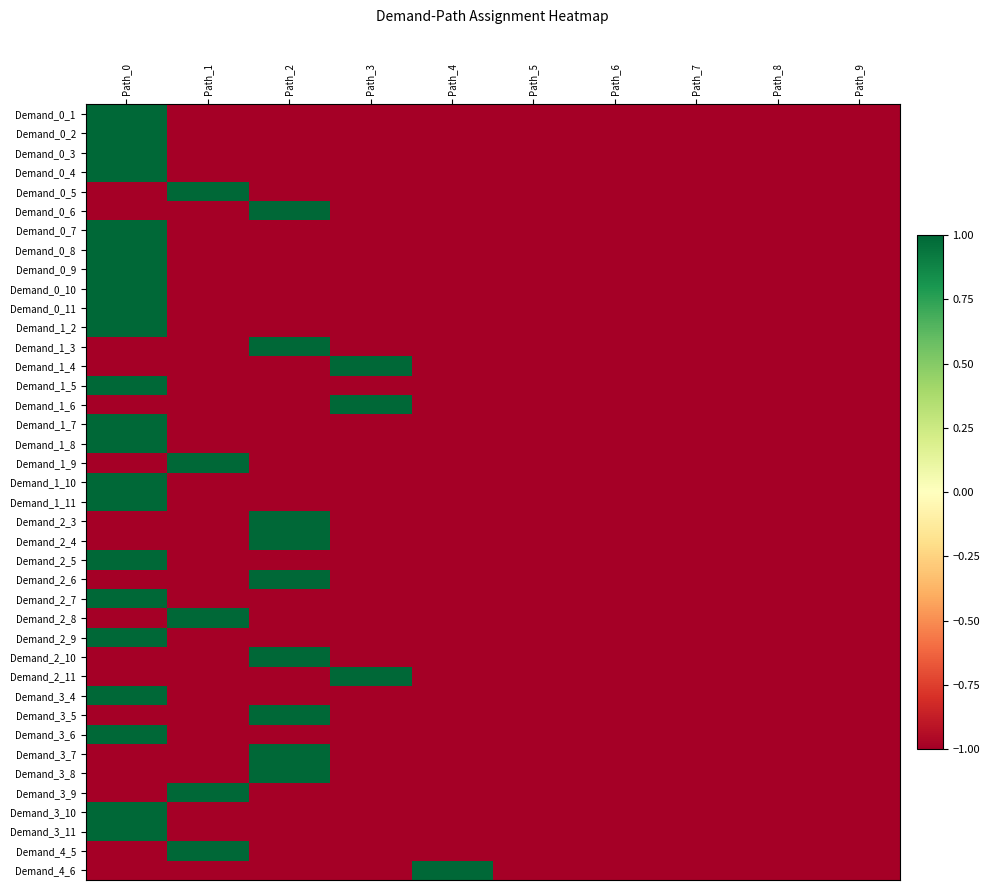

Reading left to right, extract all data points from this chart.

Demand_0_1: Path_0=1	Path_1=-1	Path_2=-1	Path_3=-1	Path_4=-1	Path_5=-1	Path_6=-1	Path_7=-1	Path_8=-1	Path_9=-1
Demand_0_2: Path_0=1	Path_1=-1	Path_2=-1	Path_3=-1	Path_4=-1	Path_5=-1	Path_6=-1	Path_7=-1	Path_8=-1	Path_9=-1
Demand_0_3: Path_0=1	Path_1=-1	Path_2=-1	Path_3=-1	Path_4=-1	Path_5=-1	Path_6=-1	Path_7=-1	Path_8=-1	Path_9=-1
Demand_0_4: Path_0=1	Path_1=-1	Path_2=-1	Path_3=-1	Path_4=-1	Path_5=-1	Path_6=-1	Path_7=-1	Path_8=-1	Path_9=-1
Demand_0_5: Path_0=-1	Path_1=1	Path_2=-1	Path_3=-1	Path_4=-1	Path_5=-1	Path_6=-1	Path_7=-1	Path_8=-1	Path_9=-1
Demand_0_6: Path_0=-1	Path_1=-1	Path_2=1	Path_3=-1	Path_4=-1	Path_5=-1	Path_6=-1	Path_7=-1	Path_8=-1	Path_9=-1
Demand_0_7: Path_0=1	Path_1=-1	Path_2=-1	Path_3=-1	Path_4=-1	Path_5=-1	Path_6=-1	Path_7=-1	Path_8=-1	Path_9=-1
Demand_0_8: Path_0=1	Path_1=-1	Path_2=-1	Path_3=-1	Path_4=-1	Path_5=-1	Path_6=-1	Path_7=-1	Path_8=-1	Path_9=-1
Demand_0_9: Path_0=1	Path_1=-1	Path_2=-1	Path_3=-1	Path_4=-1	Path_5=-1	Path_6=-1	Path_7=-1	Path_8=-1	Path_9=-1
Demand_0_10: Path_0=1	Path_1=-1	Path_2=-1	Path_3=-1	Path_4=-1	Path_5=-1	Path_6=-1	Path_7=-1	Path_8=-1	Path_9=-1
Demand_0_11: Path_0=1	Path_1=-1	Path_2=-1	Path_3=-1	Path_4=-1	Path_5=-1	Path_6=-1	Path_7=-1	Path_8=-1	Path_9=-1
Demand_1_2: Path_0=1	Path_1=-1	Path_2=-1	Path_3=-1	Path_4=-1	Path_5=-1	Path_6=-1	Path_7=-1	Path_8=-1	Path_9=-1
Demand_1_3: Path_0=-1	Path_1=-1	Path_2=1	Path_3=-1	Path_4=-1	Path_5=-1	Path_6=-1	Path_7=-1	Path_8=-1	Path_9=-1
Demand_1_4: Path_0=-1	Path_1=-1	Path_2=-1	Path_3=1	Path_4=-1	Path_5=-1	Path_6=-1	Path_7=-1	Path_8=-1	Path_9=-1
Demand_1_5: Path_0=1	Path_1=-1	Path_2=-1	Path_3=-1	Path_4=-1	Path_5=-1	Path_6=-1	Path_7=-1	Path_8=-1	Path_9=-1
Demand_1_6: Path_0=-1	Path_1=-1	Path_2=-1	Path_3=1	Path_4=-1	Path_5=-1	Path_6=-1	Path_7=-1	Path_8=-1	Path_9=-1
Demand_1_7: Path_0=1	Path_1=-1	Path_2=-1	Path_3=-1	Path_4=-1	Path_5=-1	Path_6=-1	Path_7=-1	Path_8=-1	Path_9=-1
Demand_1_8: Path_0=1	Path_1=-1	Path_2=-1	Path_3=-1	Path_4=-1	Path_5=-1	Path_6=-1	Path_7=-1	Path_8=-1	Path_9=-1
Demand_1_9: Path_0=-1	Path_1=1	Path_2=-1	Path_3=-1	Path_4=-1	Path_5=-1	Path_6=-1	Path_7=-1	Path_8=-1	Path_9=-1
Demand_1_10: Path_0=1	Path_1=-1	Path_2=-1	Path_3=-1	Path_4=-1	Path_5=-1	Path_6=-1	Path_7=-1	Path_8=-1	Path_9=-1
Demand_1_11: Path_0=1	Path_1=-1	Path_2=-1	Path_3=-1	Path_4=-1	Path_5=-1	Path_6=-1	Path_7=-1	Path_8=-1	Path_9=-1
Demand_2_3: Path_0=-1	Path_1=-1	Path_2=1	Path_3=-1	Path_4=-1	Path_5=-1	Path_6=-1	Path_7=-1	Path_8=-1	Path_9=-1
Demand_2_4: Path_0=-1	Path_1=-1	Path_2=1	Path_3=-1	Path_4=-1	Path_5=-1	Path_6=-1	Path_7=-1	Path_8=-1	Path_9=-1
Demand_2_5: Path_0=1	Path_1=-1	Path_2=-1	Path_3=-1	Path_4=-1	Path_5=-1	Path_6=-1	Path_7=-1	Path_8=-1	Path_9=-1
Demand_2_6: Path_0=-1	Path_1=-1	Path_2=1	Path_3=-1	Path_4=-1	Path_5=-1	Path_6=-1	Path_7=-1	Path_8=-1	Path_9=-1
Demand_2_7: Path_0=1	Path_1=-1	Path_2=-1	Path_3=-1	Path_4=-1	Path_5=-1	Path_6=-1	Path_7=-1	Path_8=-1	Path_9=-1
Demand_2_8: Path_0=-1	Path_1=1	Path_2=-1	Path_3=-1	Path_4=-1	Path_5=-1	Path_6=-1	Path_7=-1	Path_8=-1	Path_9=-1
Demand_2_9: Path_0=1	Path_1=-1	Path_2=-1	Path_3=-1	Path_4=-1	Path_5=-1	Path_6=-1	Path_7=-1	Path_8=-1	Path_9=-1
Demand_2_10: Path_0=-1	Path_1=-1	Path_2=1	Path_3=-1	Path_4=-1	Path_5=-1	Path_6=-1	Path_7=-1	Path_8=-1	Path_9=-1
Demand_2_11: Path_0=-1	Path_1=-1	Path_2=-1	Path_3=1	Path_4=-1	Path_5=-1	Path_6=-1	Path_7=-1	Path_8=-1	Path_9=-1
Demand_3_4: Path_0=1	Path_1=-1	Path_2=-1	Path_3=-1	Path_4=-1	Path_5=-1	Path_6=-1	Path_7=-1	Path_8=-1	Path_9=-1
Demand_3_5: Path_0=-1	Path_1=-1	Path_2=1	Path_3=-1	Path_4=-1	Path_5=-1	Path_6=-1	Path_7=-1	Path_8=-1	Path_9=-1
Demand_3_6: Path_0=1	Path_1=-1	Path_2=-1	Path_3=-1	Path_4=-1	Path_5=-1	Path_6=-1	Path_7=-1	Path_8=-1	Path_9=-1
Demand_3_7: Path_0=-1	Path_1=-1	Path_2=1	Path_3=-1	Path_4=-1	Path_5=-1	Path_6=-1	Path_7=-1	Path_8=-1	Path_9=-1
Demand_3_8: Path_0=-1	Path_1=-1	Path_2=1	Path_3=-1	Path_4=-1	Path_5=-1	Path_6=-1	Path_7=-1	Path_8=-1	Path_9=-1
Demand_3_9: Path_0=-1	Path_1=1	Path_2=-1	Path_3=-1	Path_4=-1	Path_5=-1	Path_6=-1	Path_7=-1	Path_8=-1	Path_9=-1
Demand_3_10: Path_0=1	Path_1=-1	Path_2=-1	Path_3=-1	Path_4=-1	Path_5=-1	Path_6=-1	Path_7=-1	Path_8=-1	Path_9=-1
Demand_3_11: Path_0=1	Path_1=-1	Path_2=-1	Path_3=-1	Path_4=-1	Path_5=-1	Path_6=-1	Path_7=-1	Path_8=-1	Path_9=-1
Demand_4_5: Path_0=-1	Path_1=1	Path_2=-1	Path_3=-1	Path_4=-1	Path_5=-1	Path_6=-1	Path_7=-1	Path_8=-1	Path_9=-1
Demand_4_6: Path_0=-1	Path_1=-1	Path_2=-1	Path_3=-1	Path_4=1	Path_5=-1	Path_6=-1	Path_7=-1	Path_8=-1	Path_9=-1